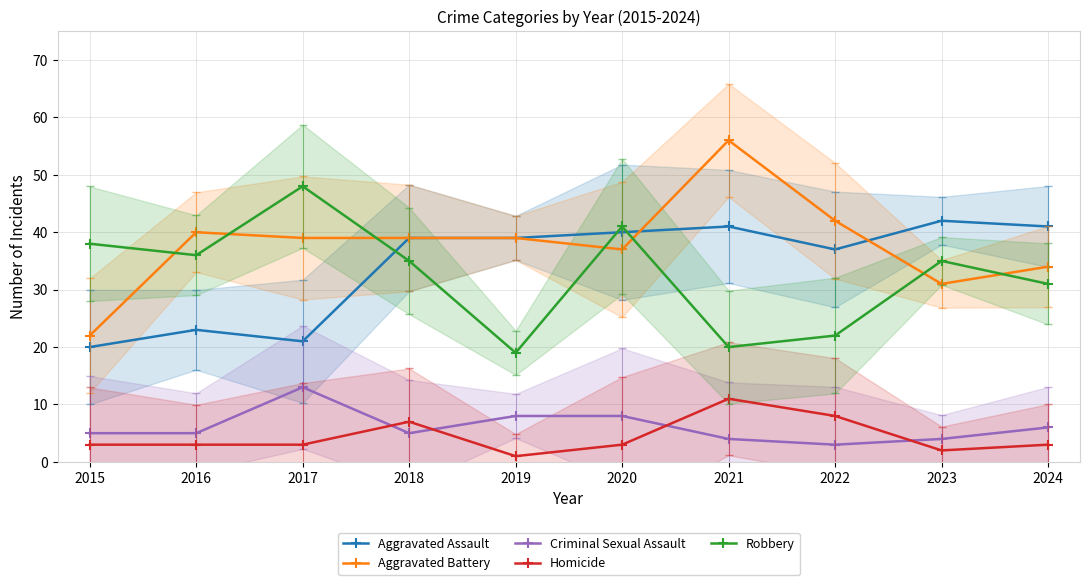

Is it true that Aggravated Battery equals 70 at 2016?

False